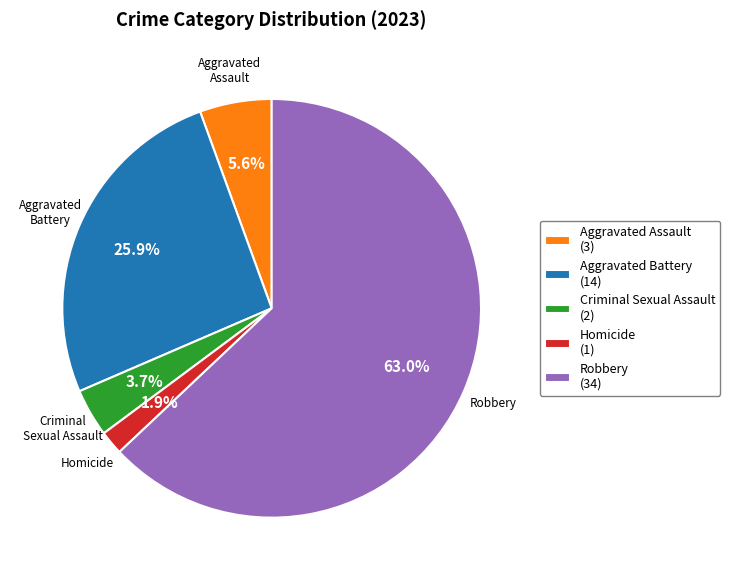

To the nearest percent, what portion does Robbery represent?

63%